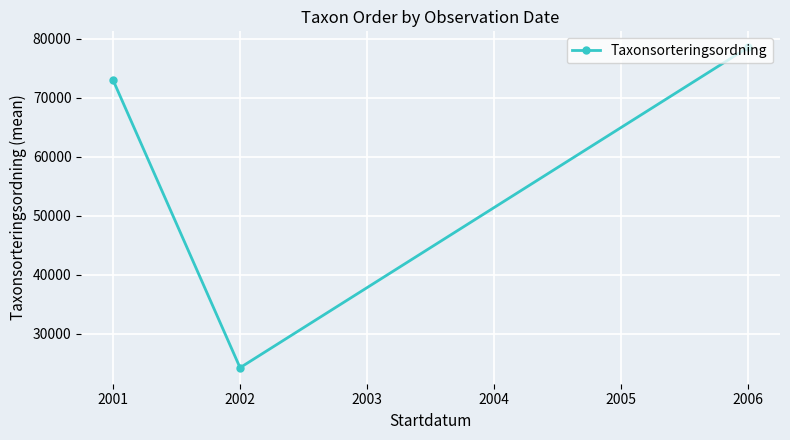

What is the value of the 3rd point from the left?

78527.0